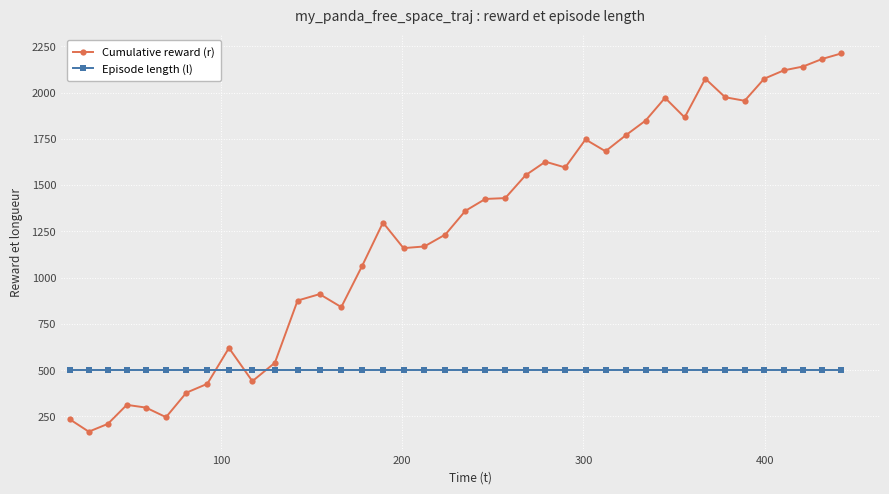

What is the minimum value for Episode length (l)?

500.0